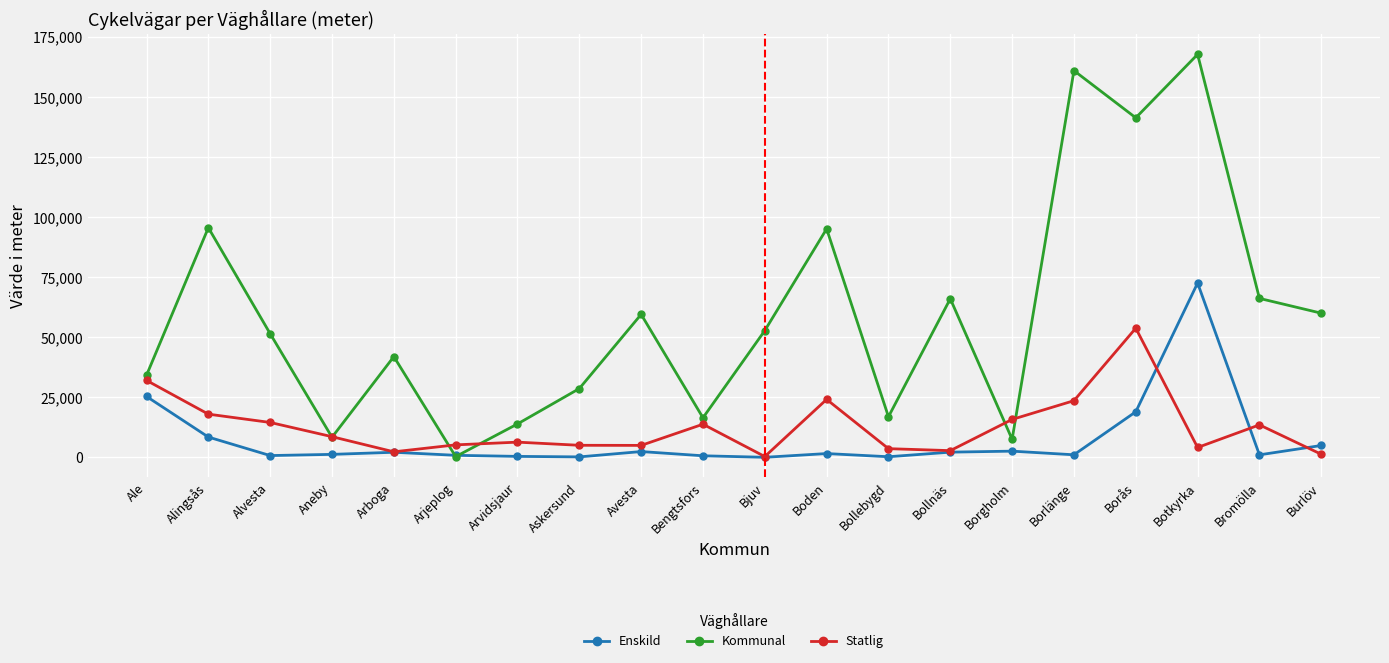

Which label corresponds to the largest value in the chart?

Botkyrka